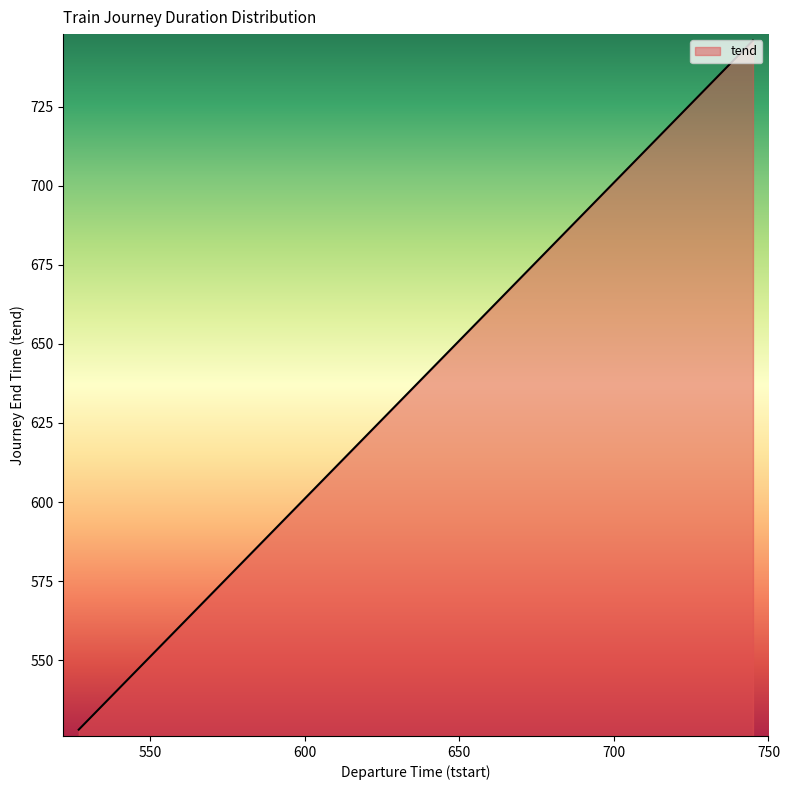

How many lines are shown in the chart?

1